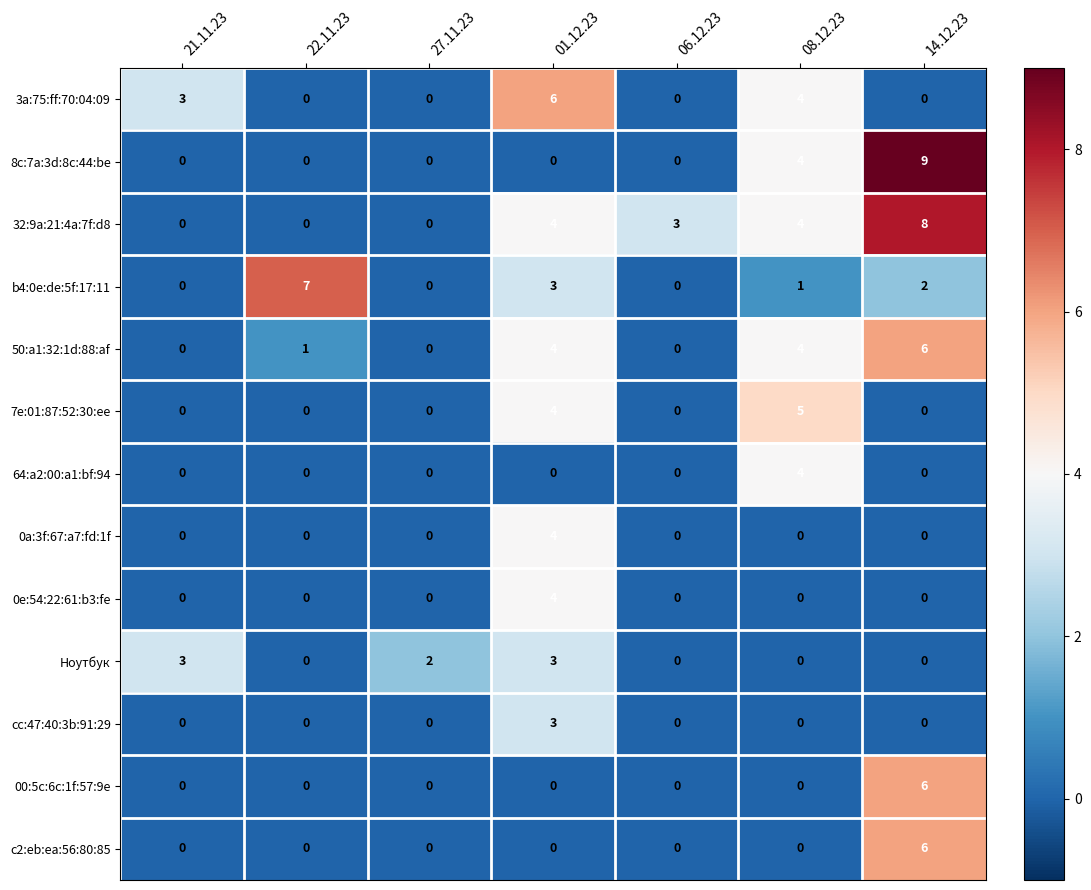

Count the 0a:3f:67:a7:fd:1f values in the range 0 to 1.

6